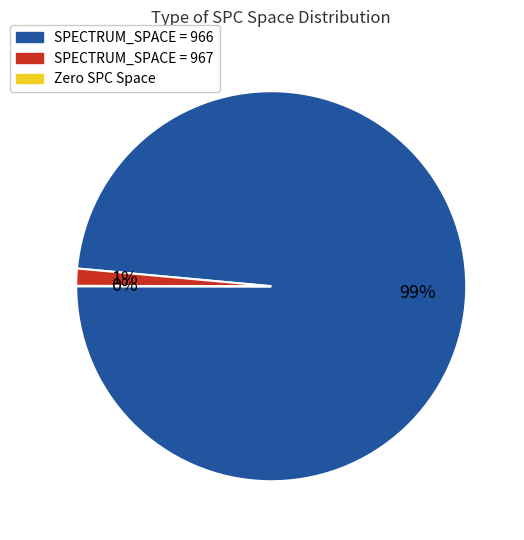

Is there any slice that represents more than half of the pie?

Yes